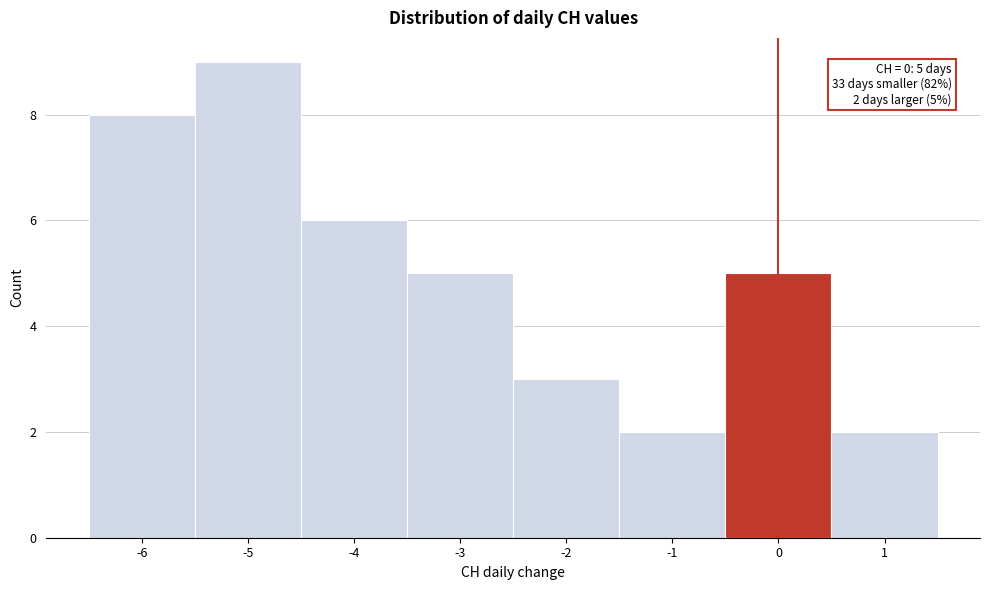

Which range on the x-axis has the tallest bar?

-5.5 to -4.5